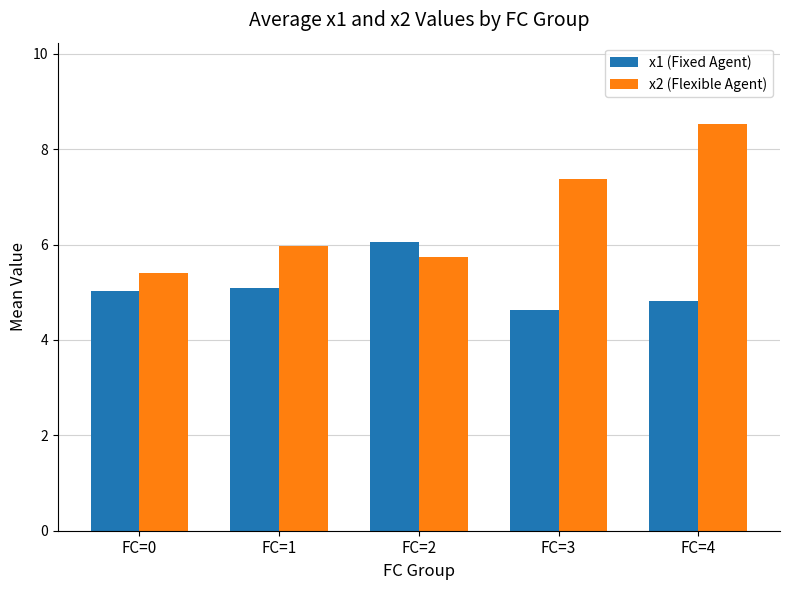

What is the value of the x2 (Flexible Agent) bar at the 1st from the left?

5.4